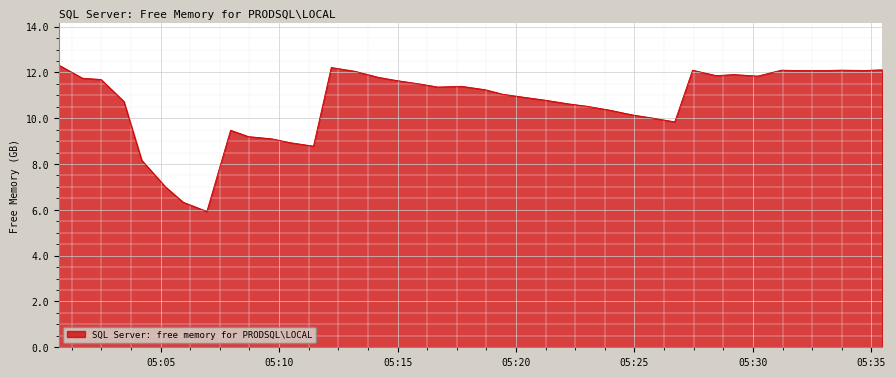

What is the difference between the maximum and minimum values?

6.4